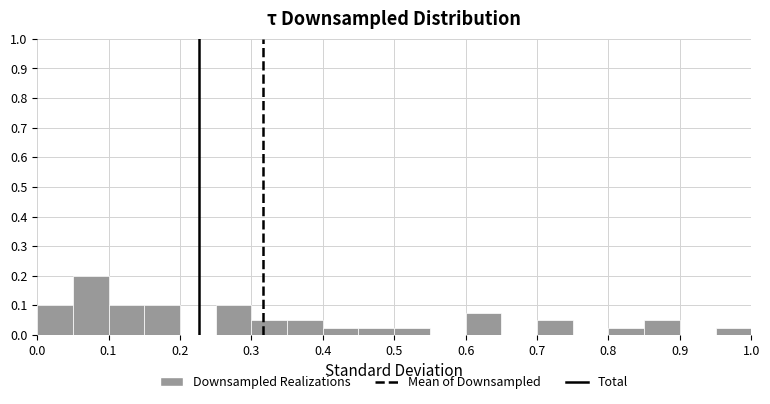

Reading left to right, list every bar in this chart as the range it spans on the x-axis followed by its height. The values are not printed on the chart, so give them approximately, as read against the axis.

0.00 to 0.05: 0.10
0.05 to 0.10: 0.20
0.10 to 0.15: 0.10
0.15 to 0.20: 0.10
0.20 to 0.25: 0
0.25 to 0.30: 0.10
0.30 to 0.35: 0.05
0.35 to 0.40: 0.05
0.40 to 0.45: 0.03
0.45 to 0.50: 0.03
0.50 to 0.55: 0.03
0.55 to 0.60: 0
0.60 to 0.65: 0.08
0.65 to 0.70: 0
0.70 to 0.75: 0.05
0.75 to 0.80: 0
0.80 to 0.85: 0.03
0.85 to 0.90: 0.05
0.90 to 0.95: 0
0.95 to 1.00: 0.03